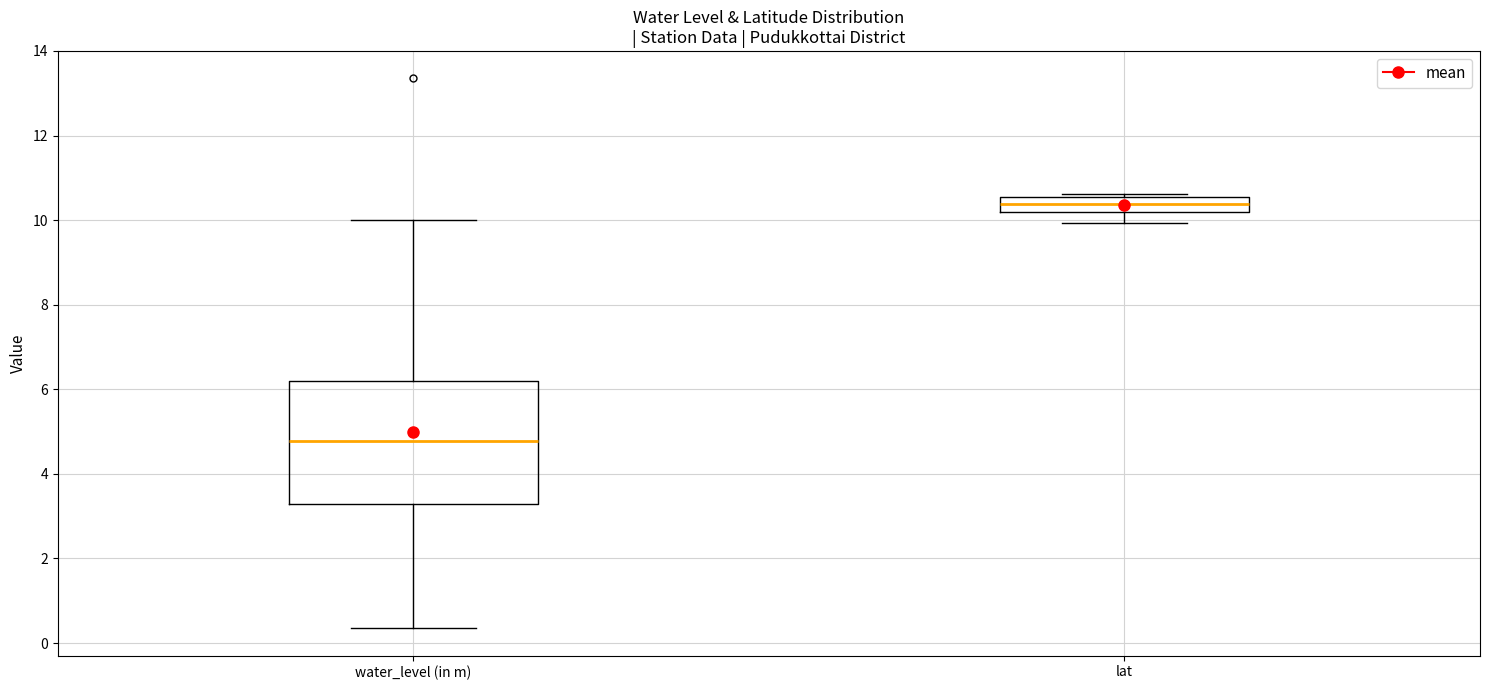

Comparing the boxes themselves (not the whiskers), which one is the tallest?

water_level (in m)